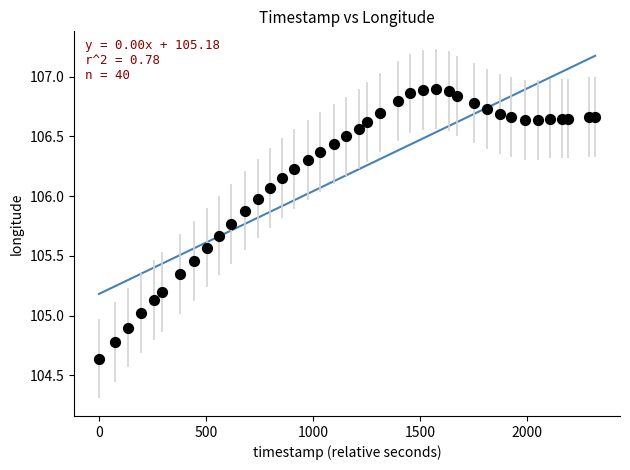

What is the range of Y values (max minus min)?

2.3